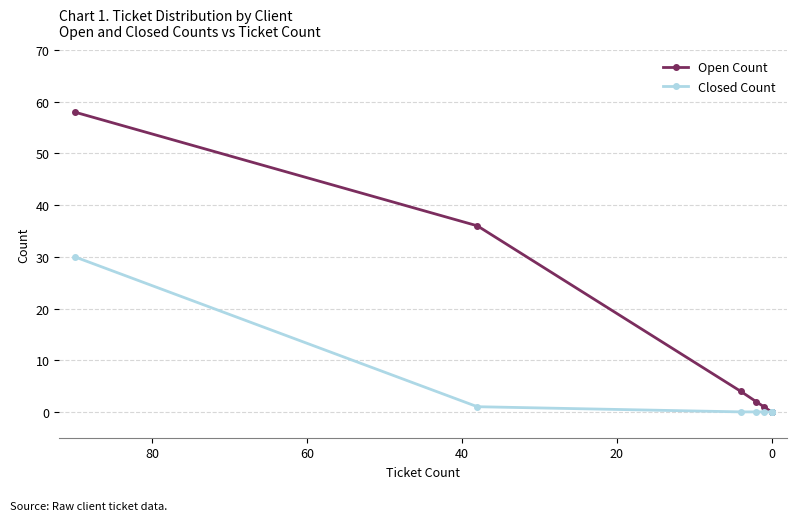

Rank the series by their average value, from highest to lowest.

Open Count, Closed Count